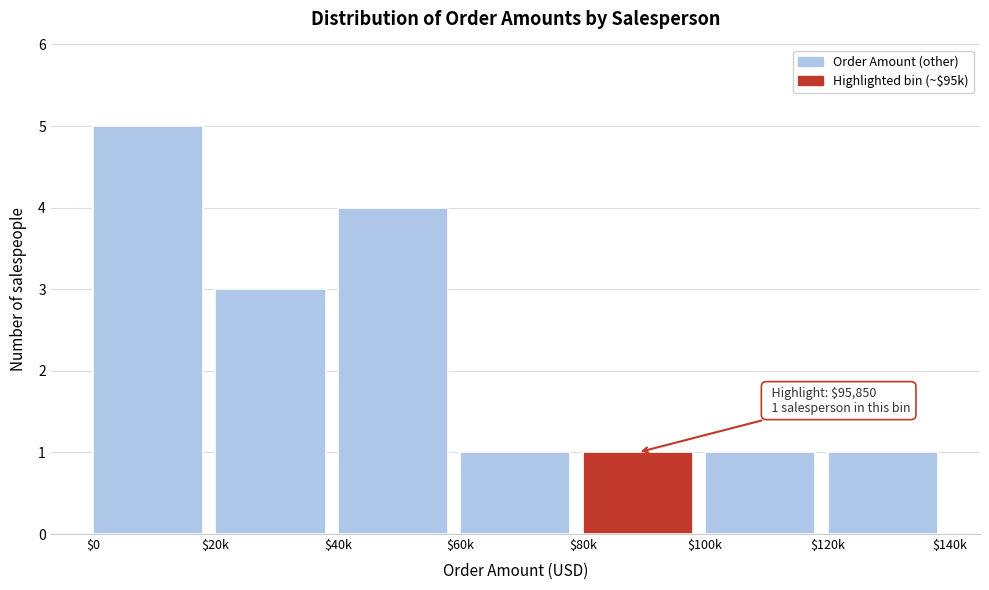

Reading left to right, transcribe all the data shown in this chart.

5	3	4	1	1	1	1